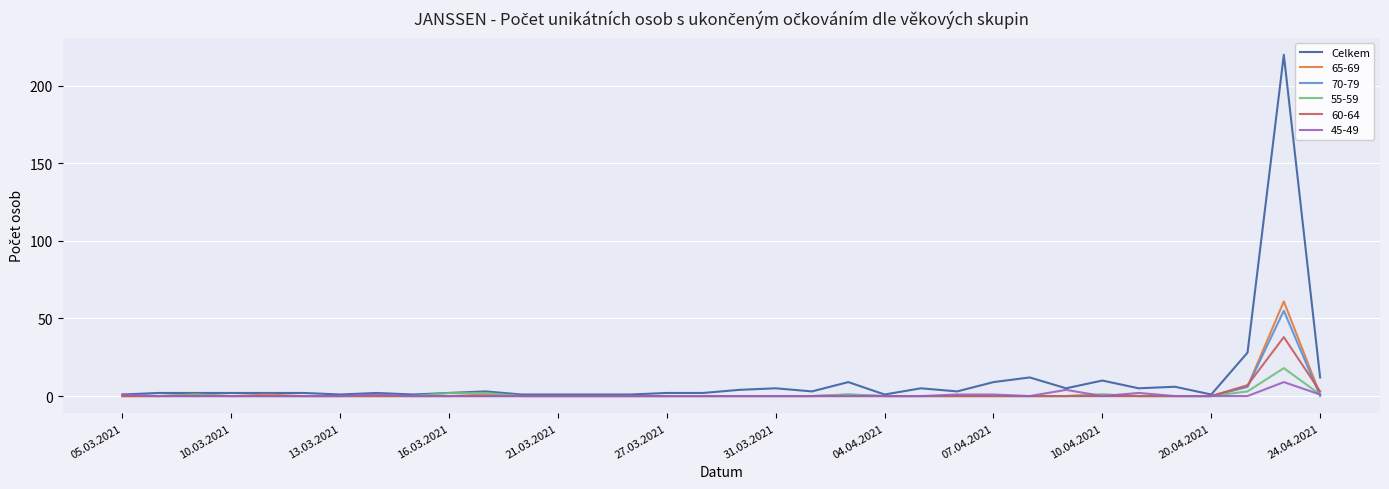

What is the maximum value for 70-79?

55